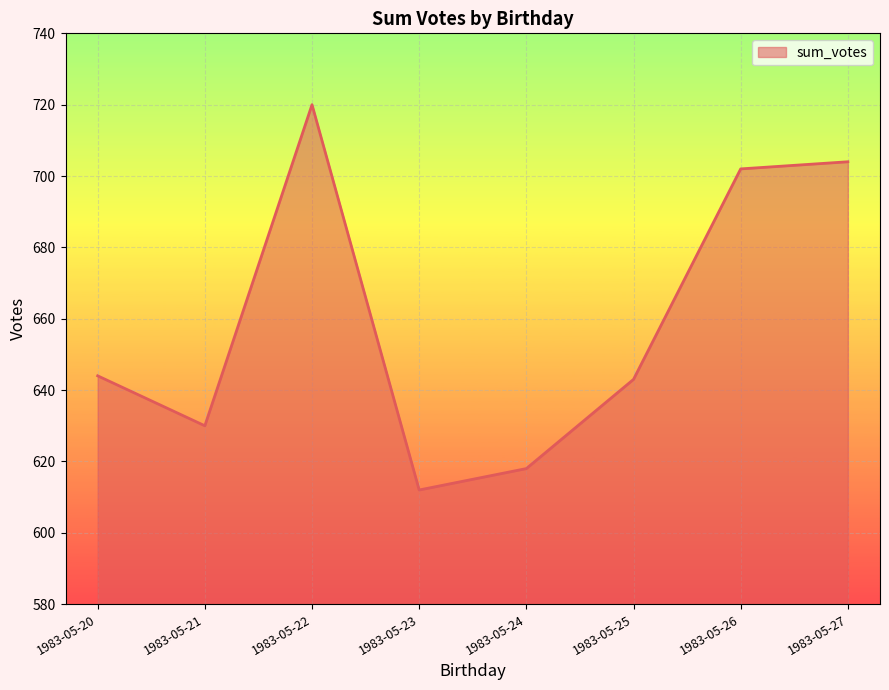

What is the change in value from 1983-05-21 to 1983-05-22?

+90